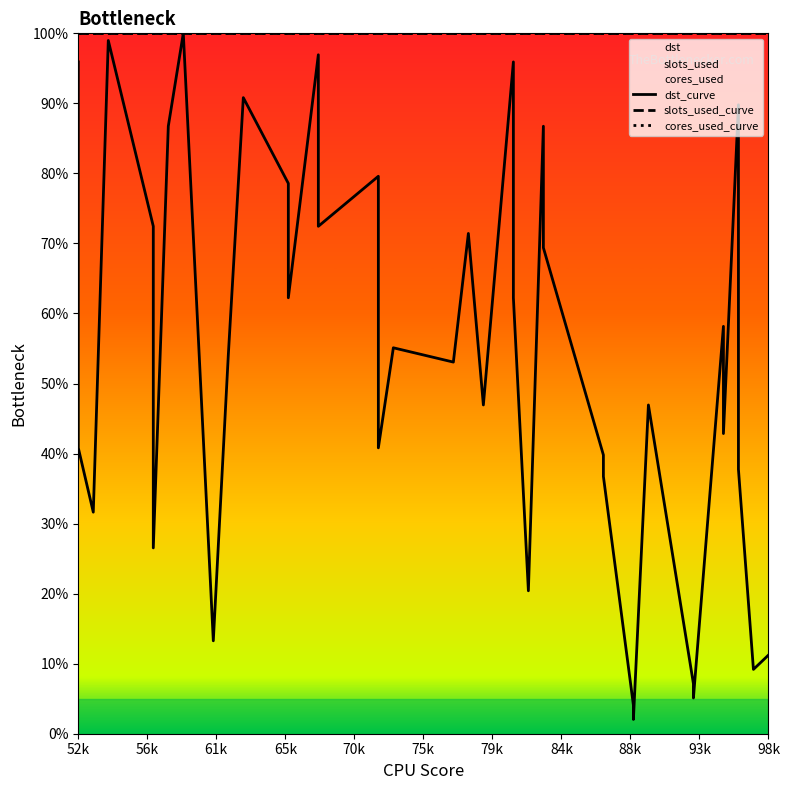

Is it true that dst_curve equals 171.8 at 13?

False